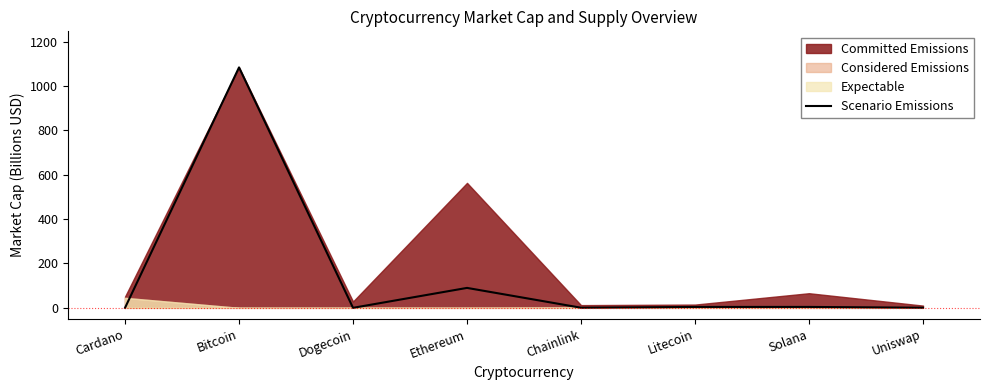

How many interior local valleys (lower than both neighbors) does the data have?

2